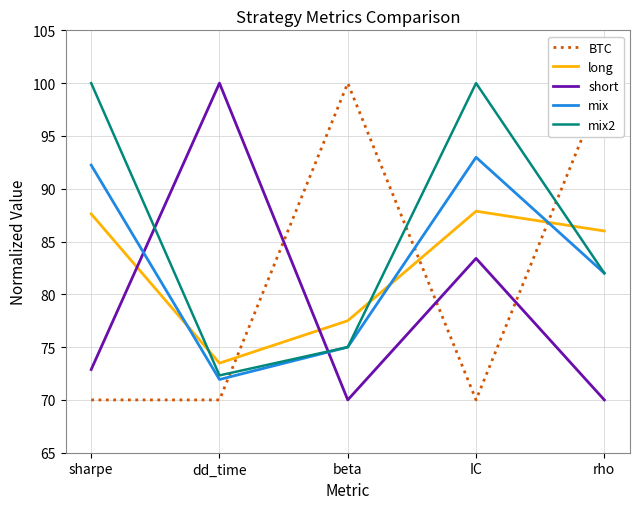

True or false: short has more than 0 interior local peaks.

True